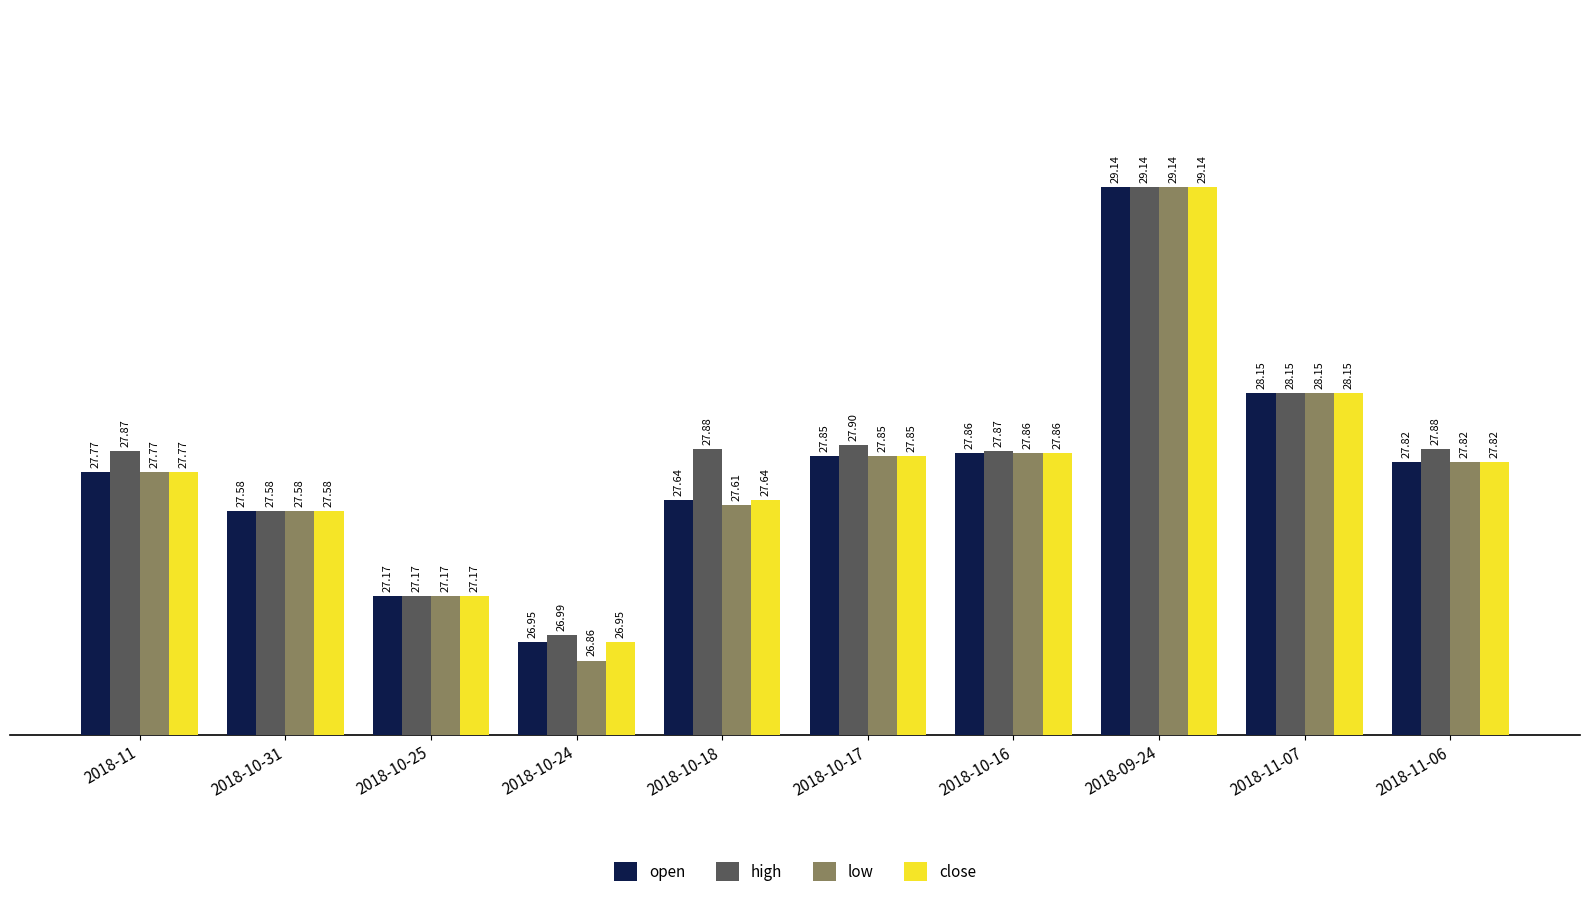

Which series has the widest spread of values?

low